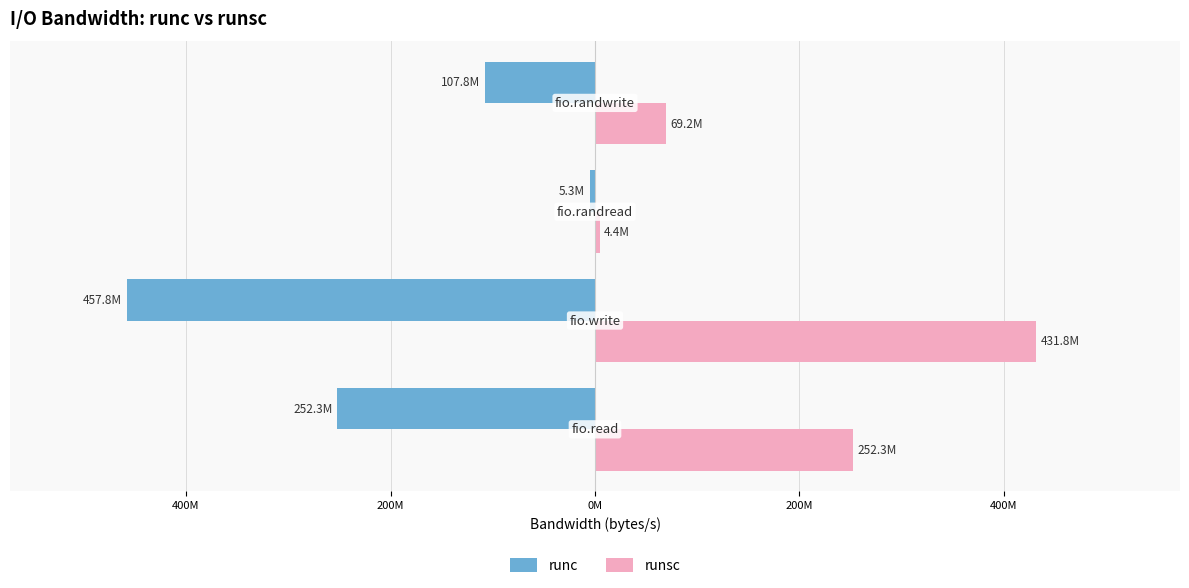

What are all the series names shown in the legend?

runc, runsc